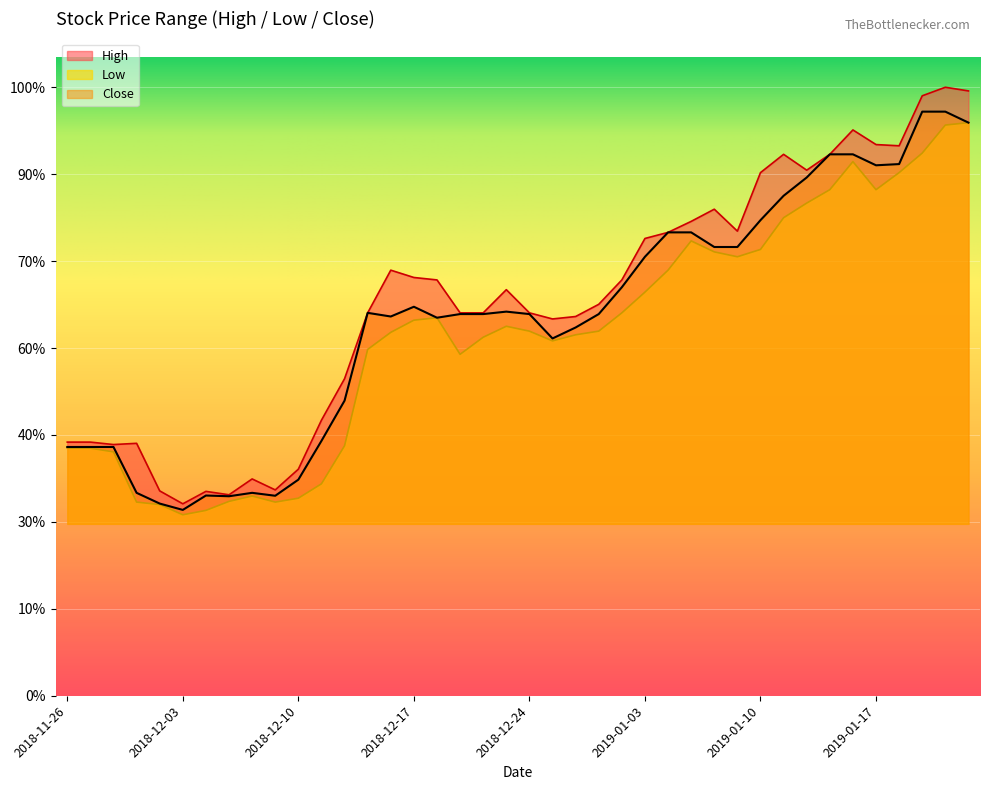

The value of High at 2019-01-21 is 12300. True or false?

True